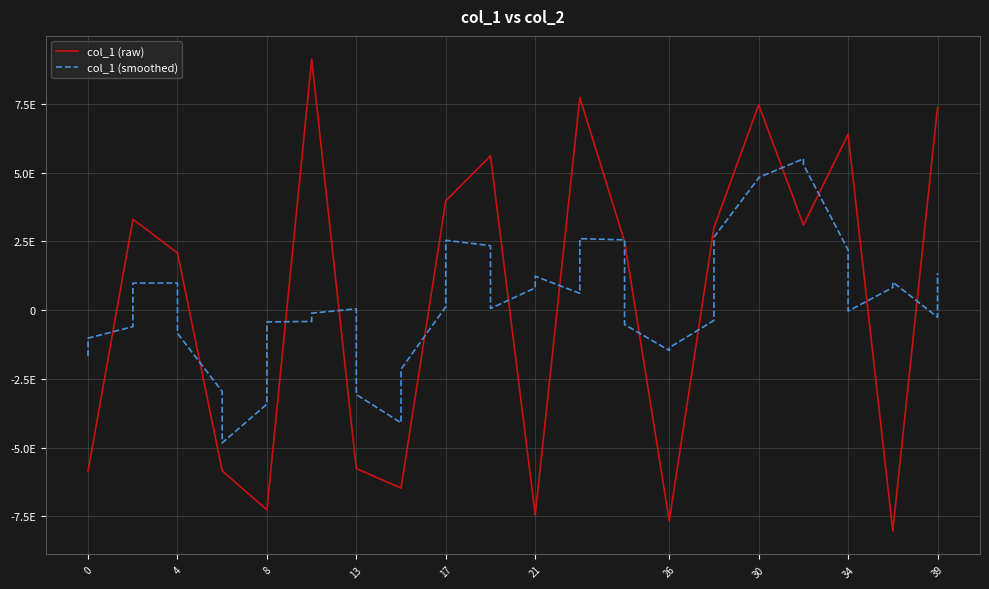

True or false: col_1 (raw) and col_1 (smoothed) intersect in this chart.

True